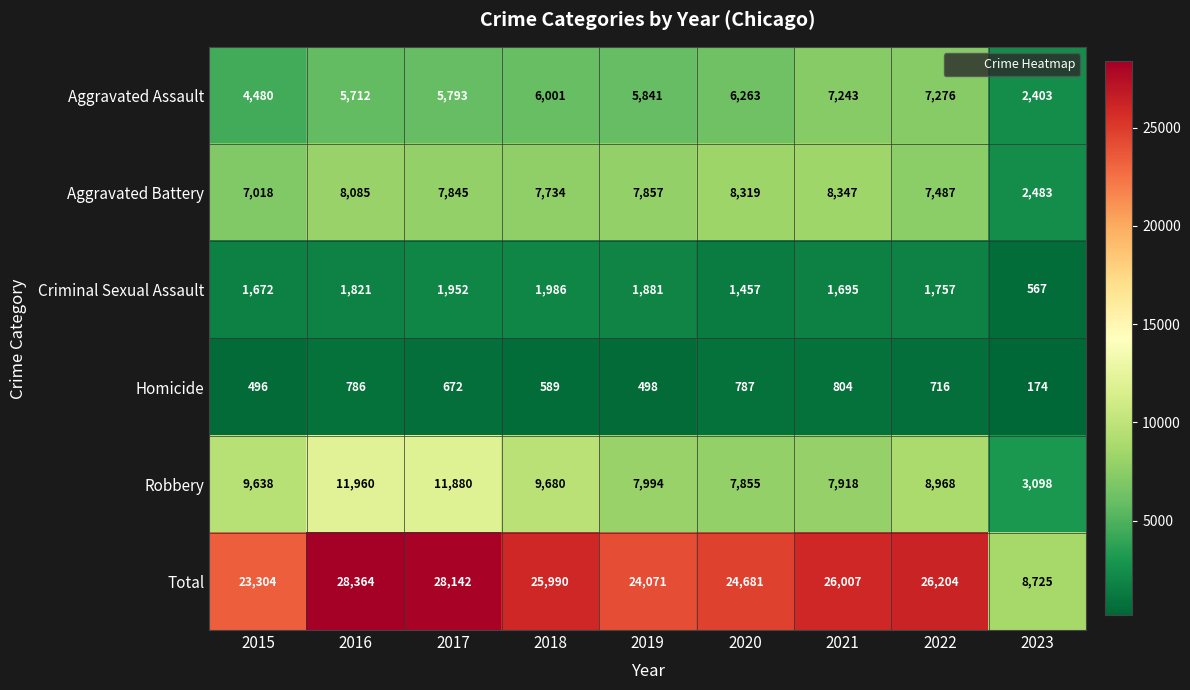

What is the total value across all series at 2021?

52014